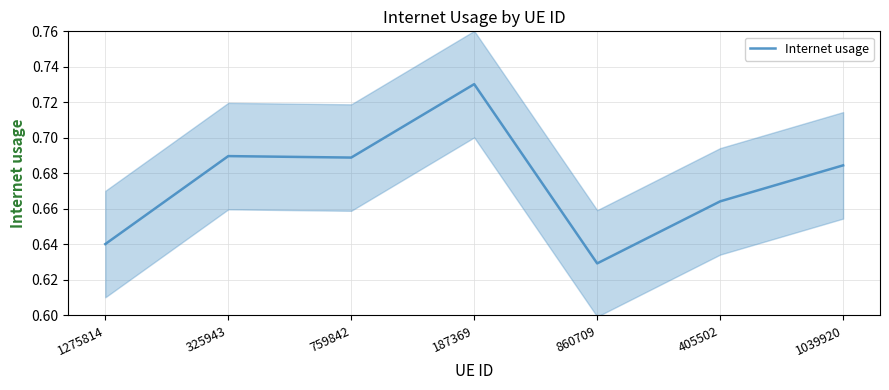

How many values are between 0 and 1?

7